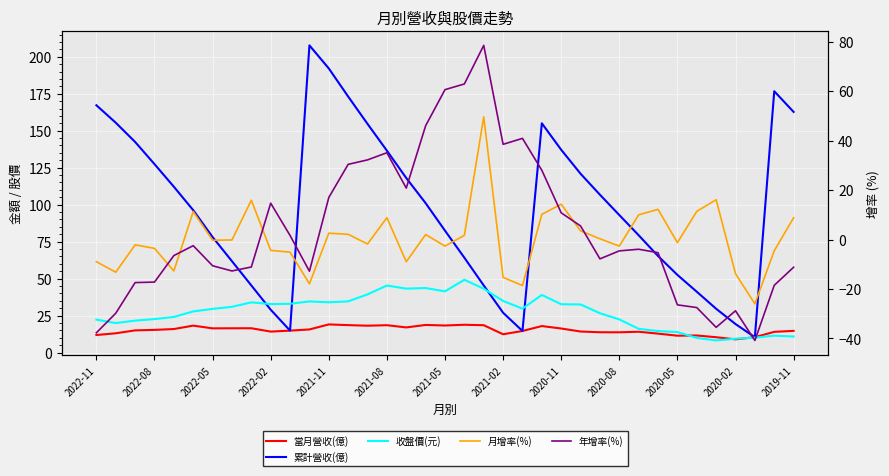

How many data points does each series have?

37